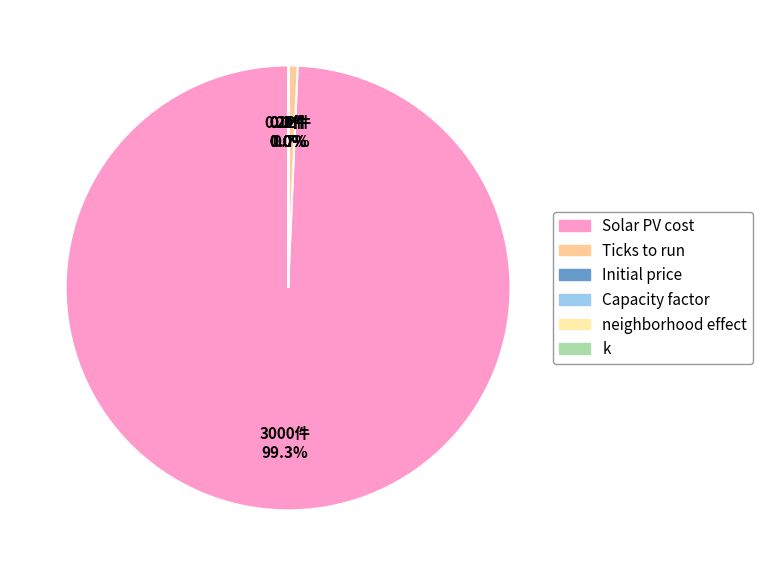

What is the largest slice in the pie chart?

Solar PV cost